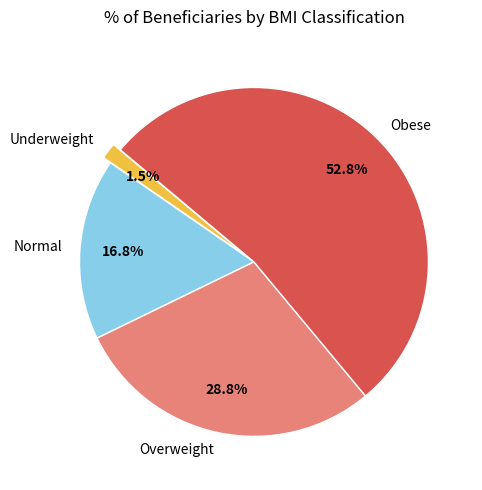

To the nearest percent, what percentage of the pie is Normal?

17%